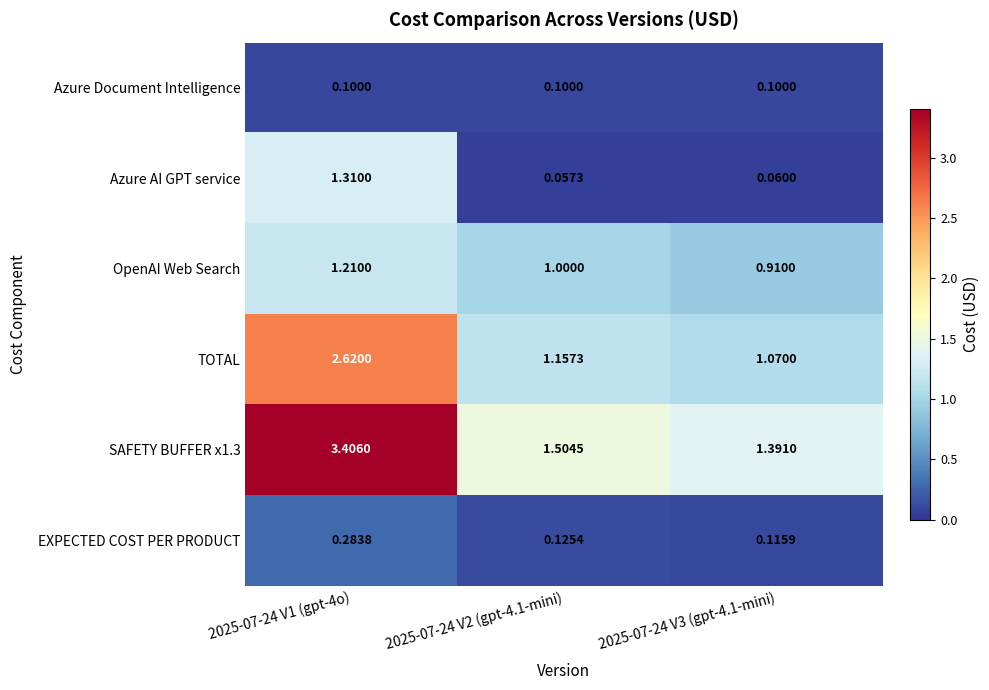

Is the value of Azure AI GPT service at 2025-07-24 V2 (gpt-4.1-mini) greater than the value of OpenAI Web Search at 2025-07-24 V2 (gpt-4.1-mini)?

No